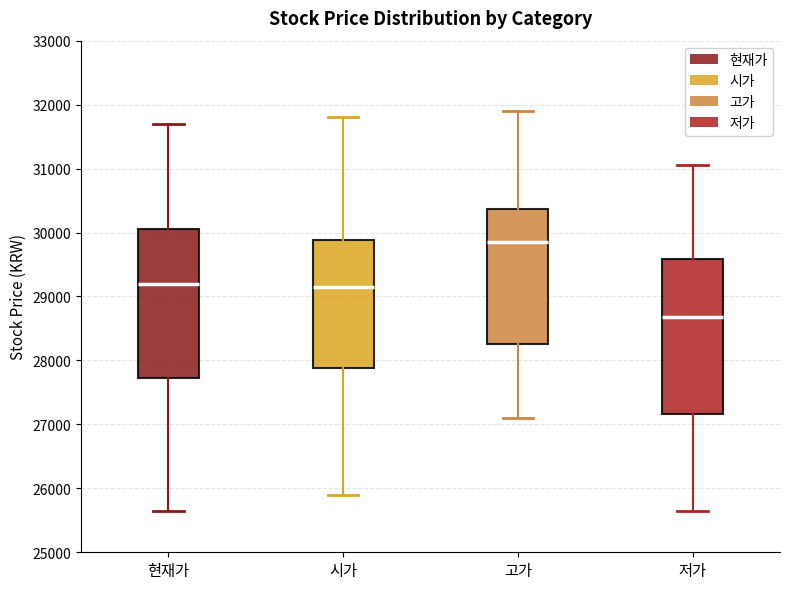

Where does the median line of the box for 현재가 sit on the y-axis? The values are not printed on the chart, so give them approximately, as read against the axis.

29200